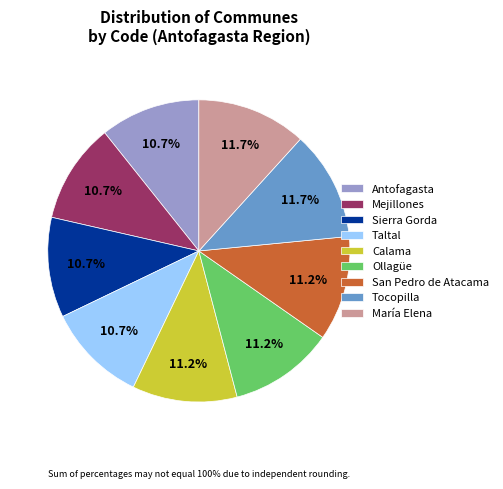

Combined, do María Elena and Tocopilla account for over 50%?

No